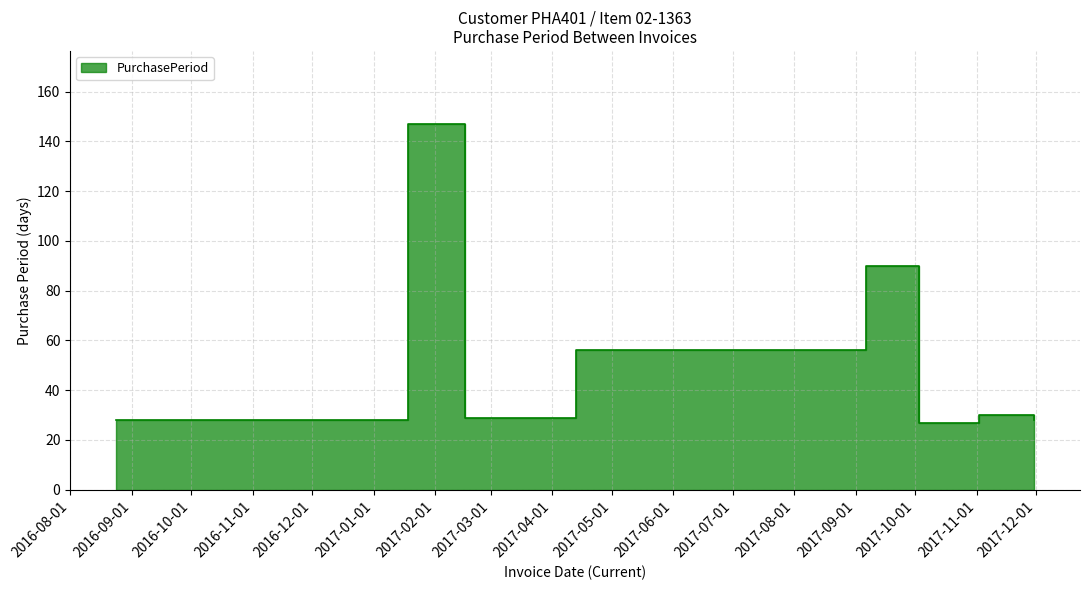

Which has a higher value, 2017-09-06 or 2017-04-13?

2017-09-06